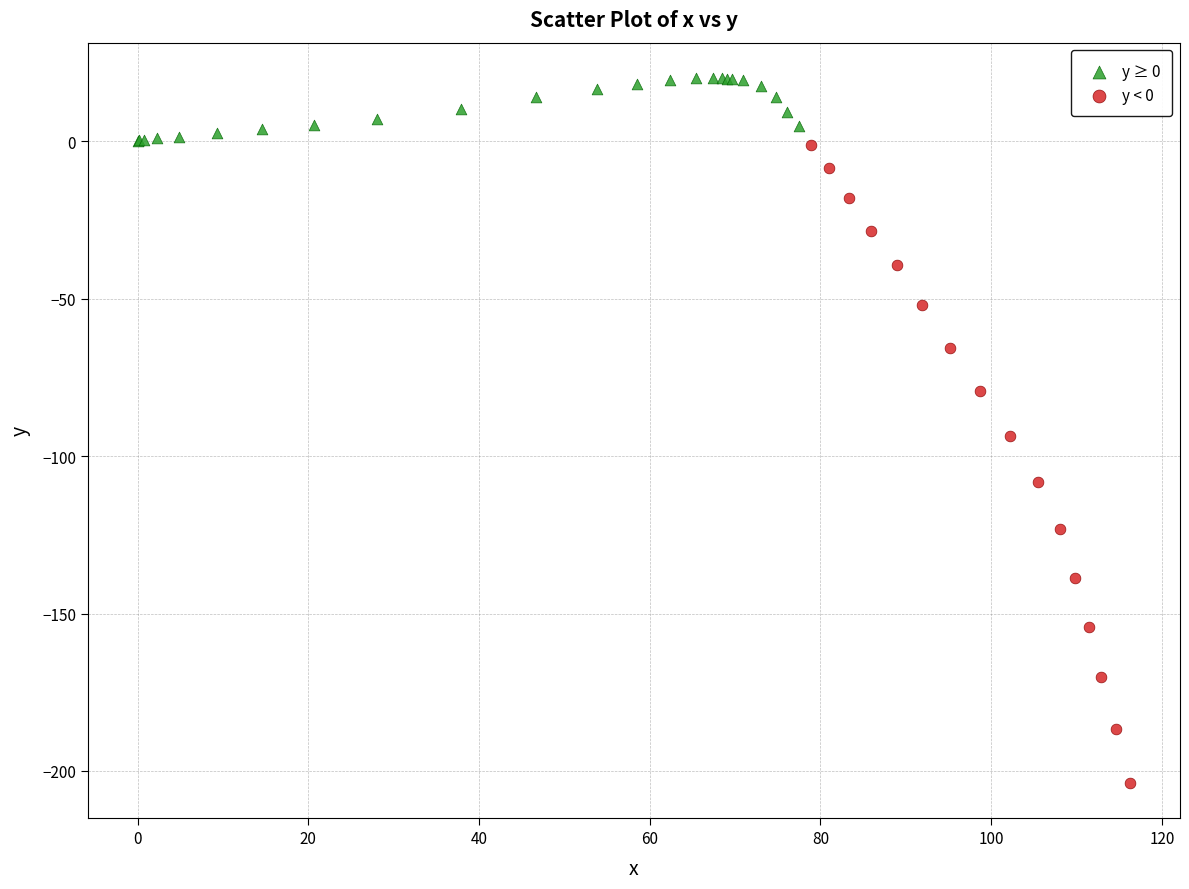

Which series reaches the maximum Y coordinate?

y ≥ 0